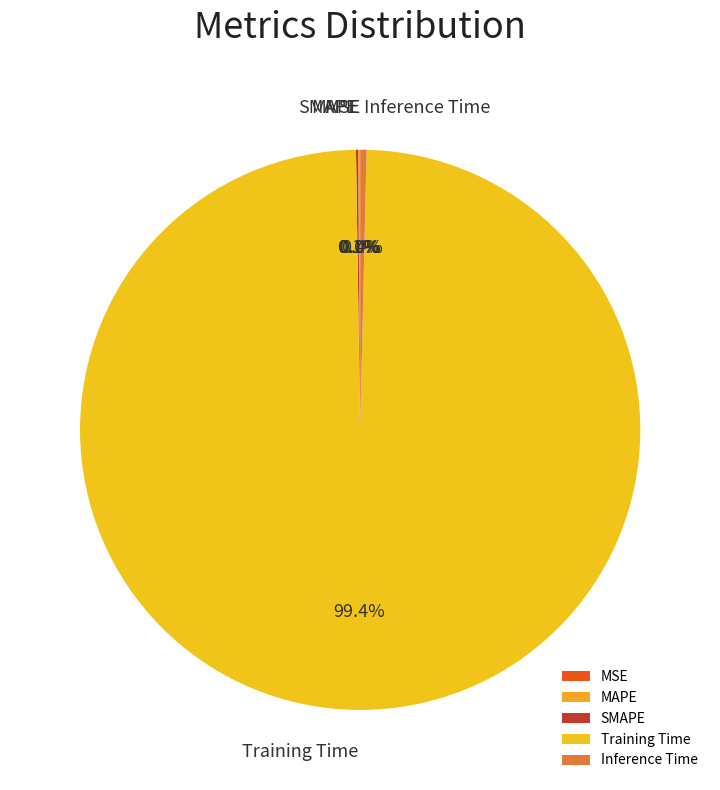

Which slice is the largest?

Training Time